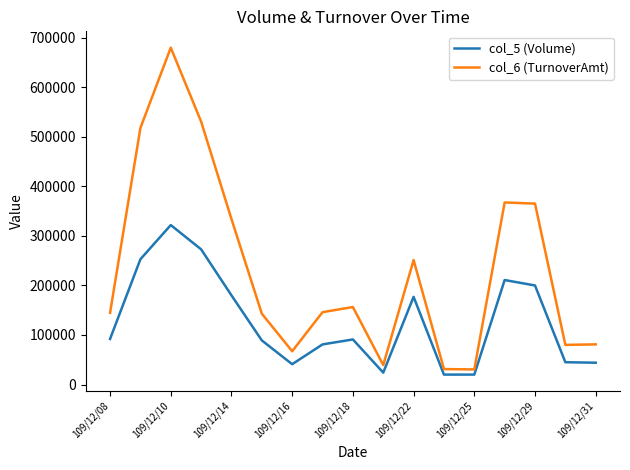

What is the difference between the maximum and minimum values in the col_5 (Volume) series?

302000